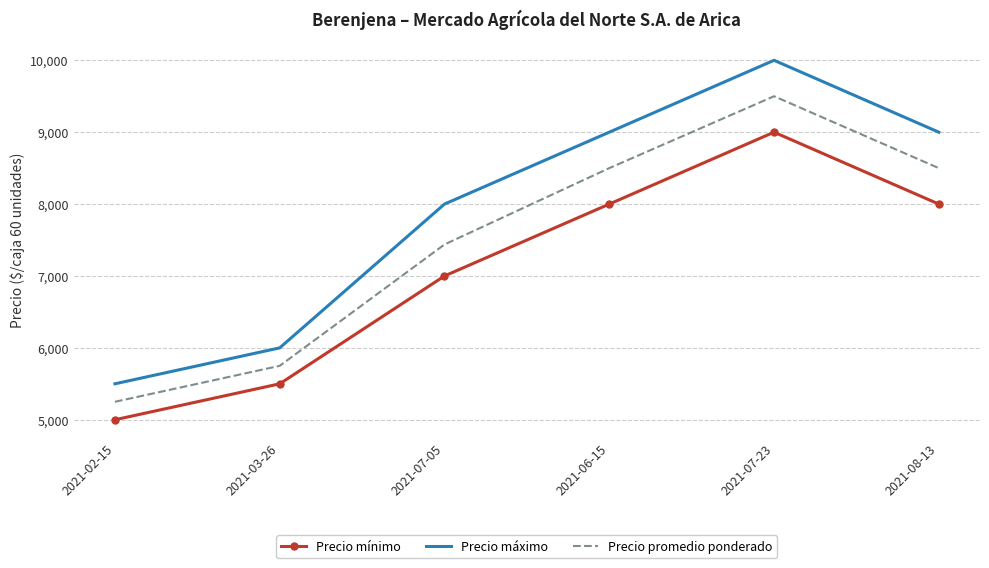

What are all the series names shown in the legend?

Precio mínimo, Precio máximo, Precio promedio ponderado